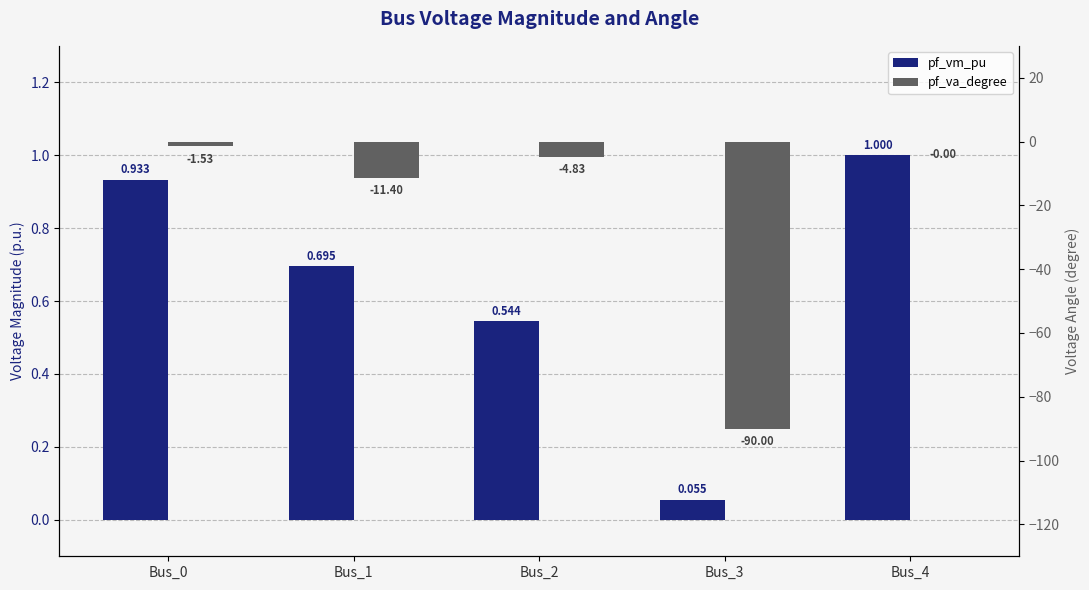

What is the difference between the pf_vm_pu values at Bus_2 and Bus_4?

0.5